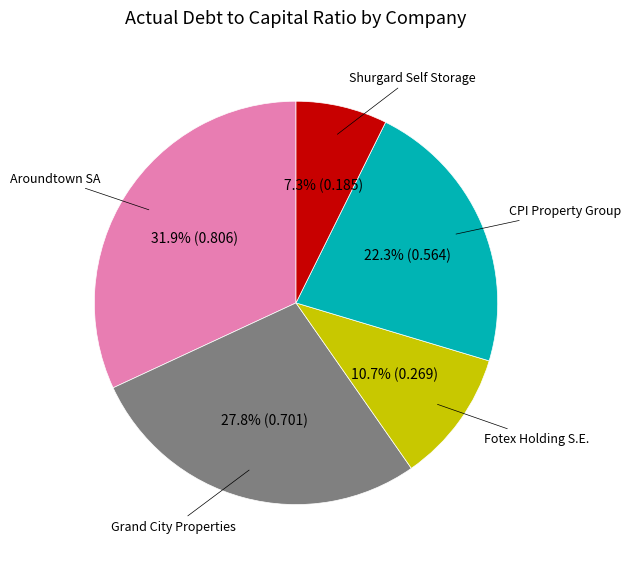

Is Grand City Properties the majority of the pie?

No